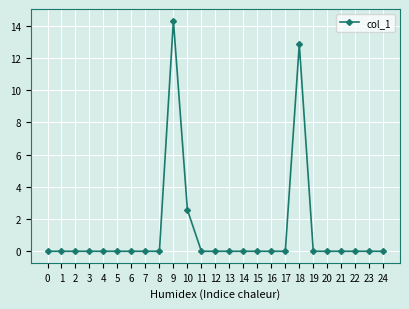

How many categories are shown in the chart?

25